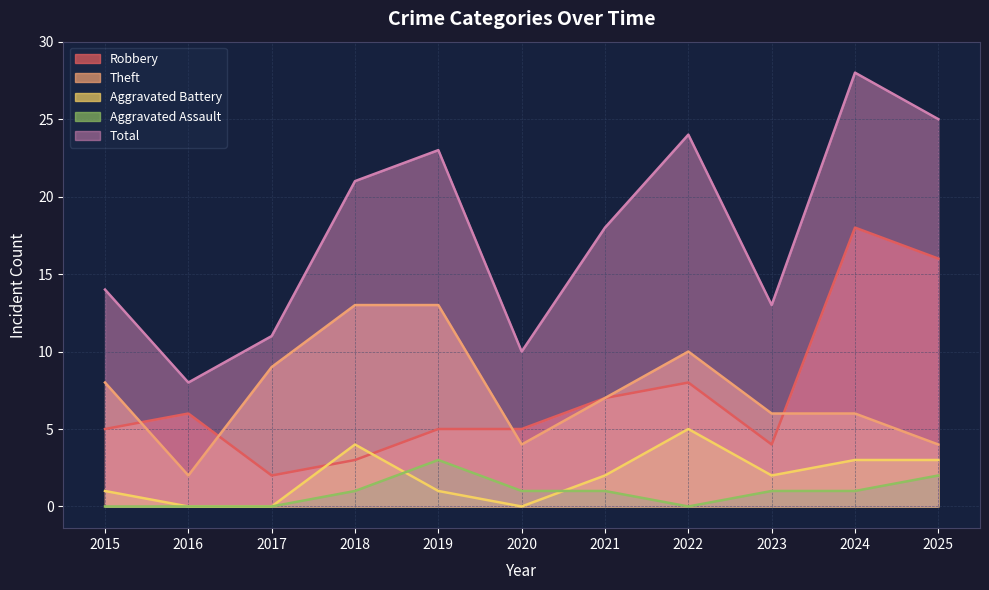

In Aggravated Battery, how many points are lower than both neighbors (excluding endpoints)?

2